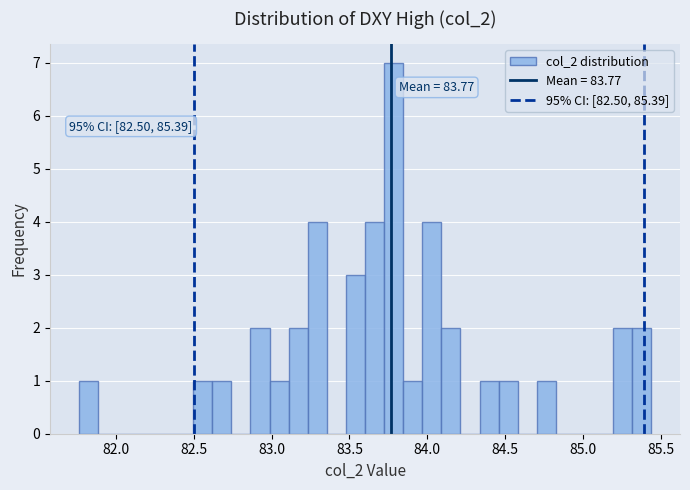

Around what value on the x-axis is the tallest bar? Give the approximate position of its centre, as read against the axis.

83.80